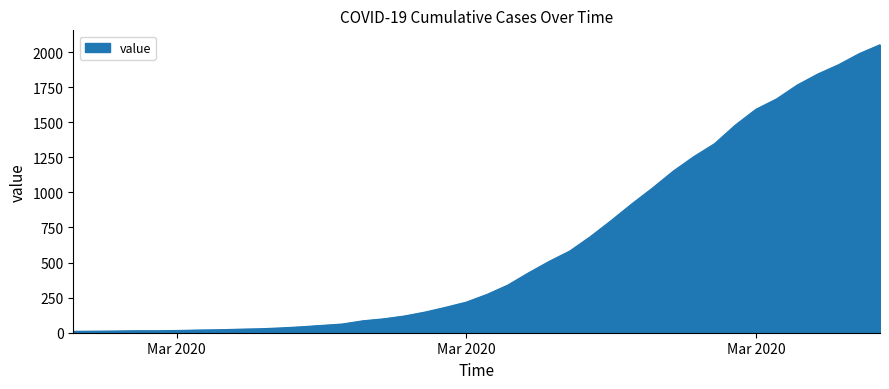

What is the difference between the maximum and minimum values?

2042